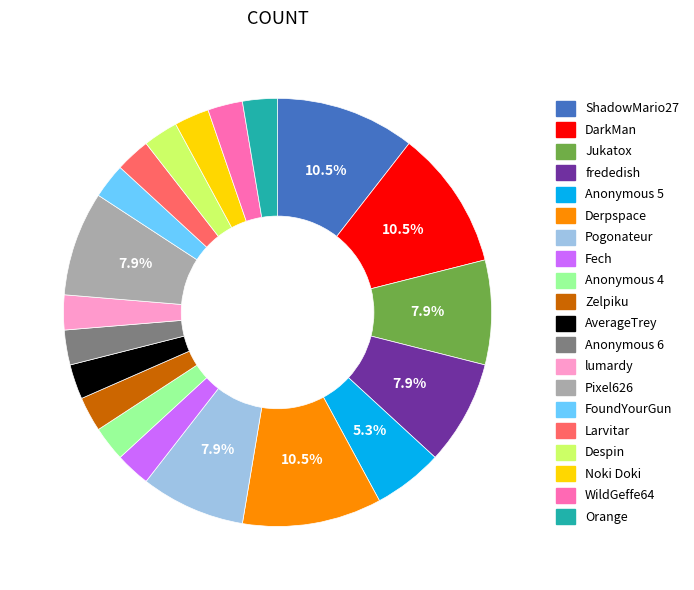

To the nearest percent, what is the combined percentage of Zelpiku and Anonymous 6?

5%